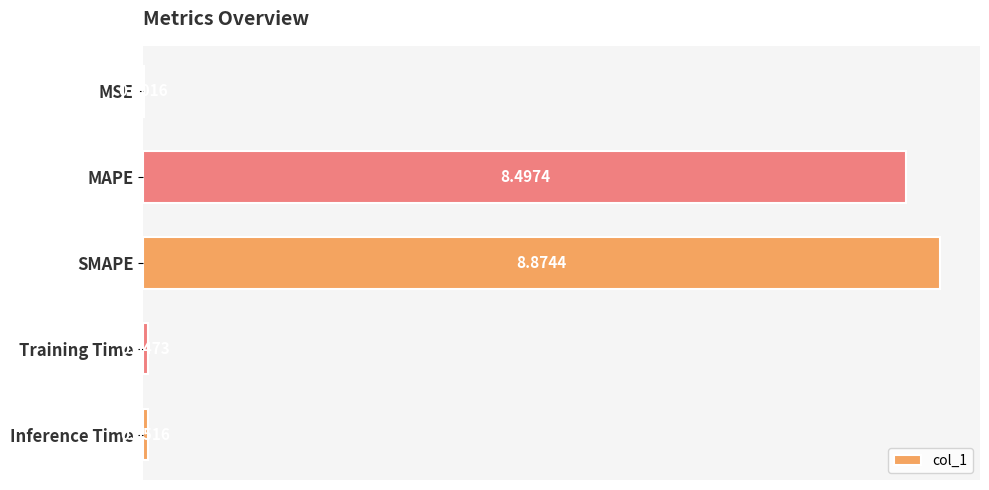

What is the sum of the values at MAPE and Training Time?

8.5